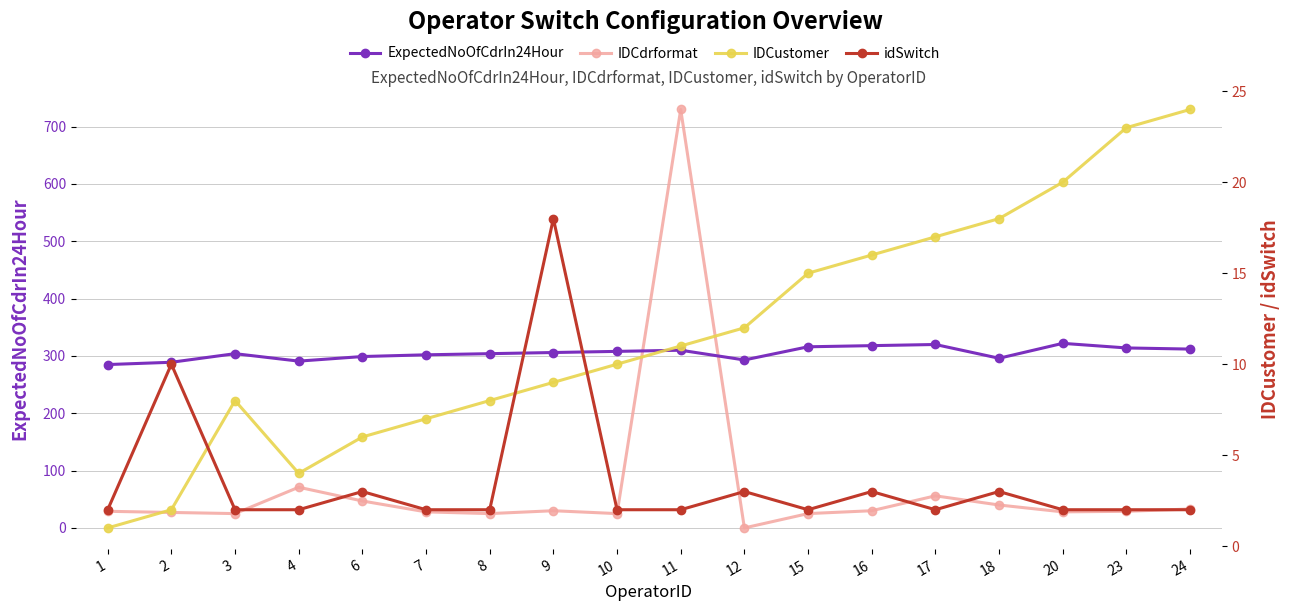

At 9, list the series in order from smallest to largest.

IDCustomer, idSwitch, IDCdrformat, ExpectedNoOfCdrIn24Hour